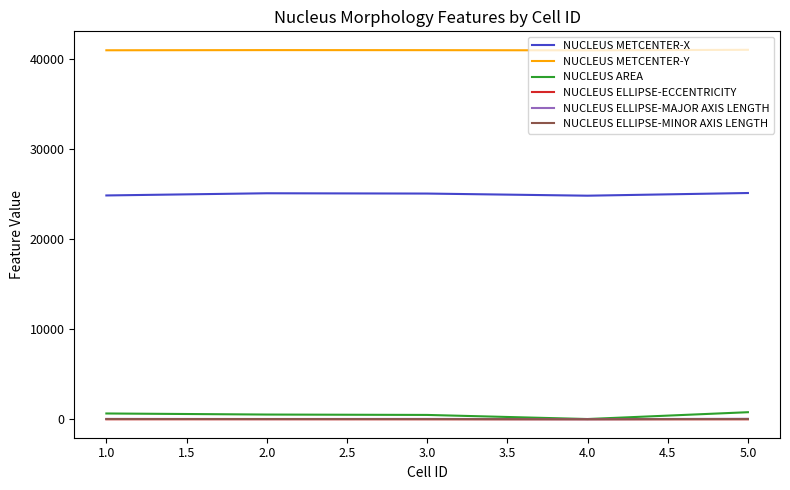

True or false: NUCLEUS METCENTER-X and NUCLEUS AREA cross at least once.

False